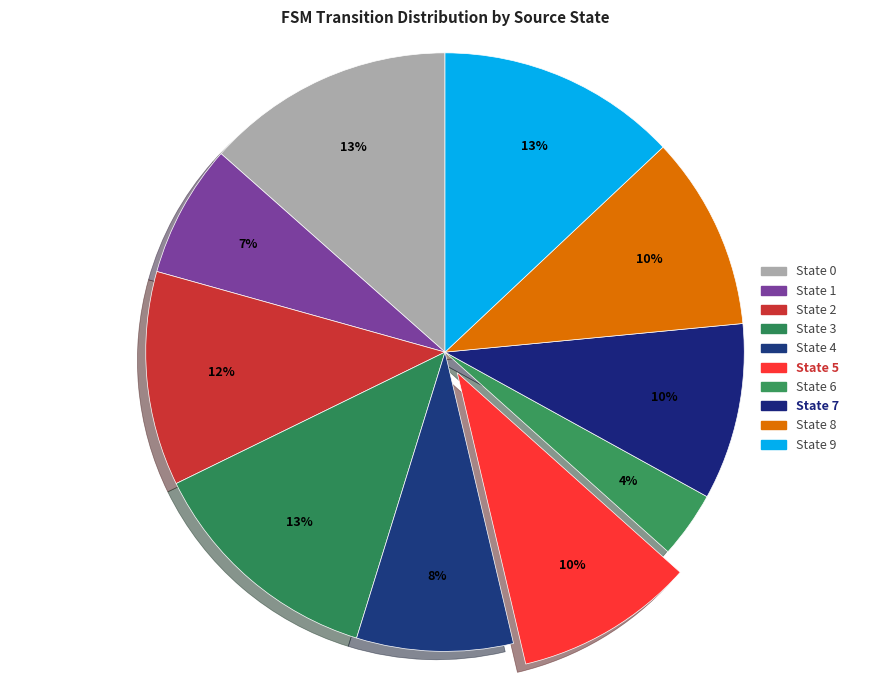

Which category has the biggest portion of the pie?

State 0